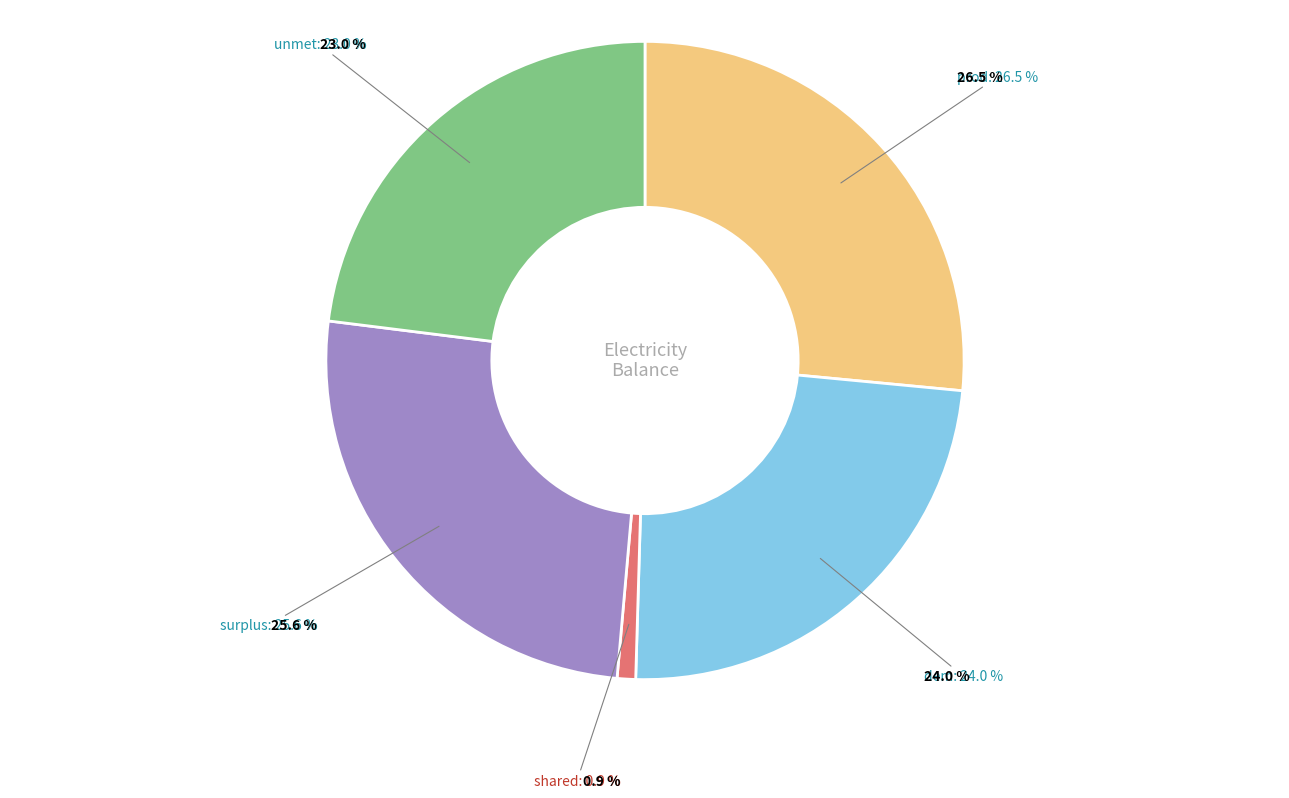

Which slice is the largest?

prod